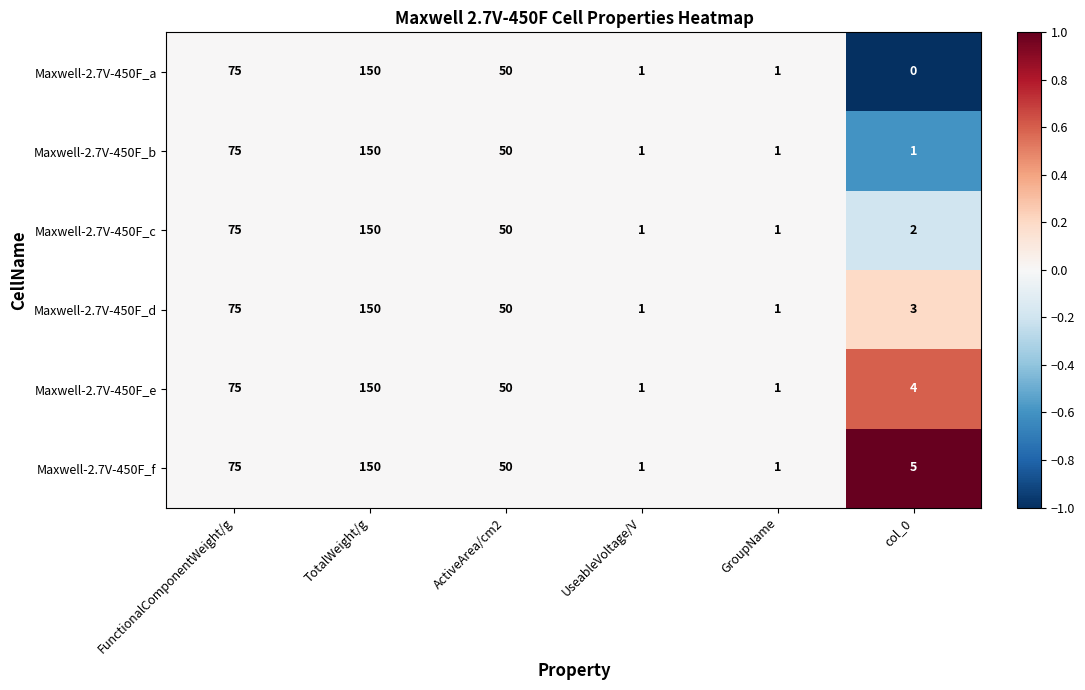

What is the maximum value shown in the chart?

150